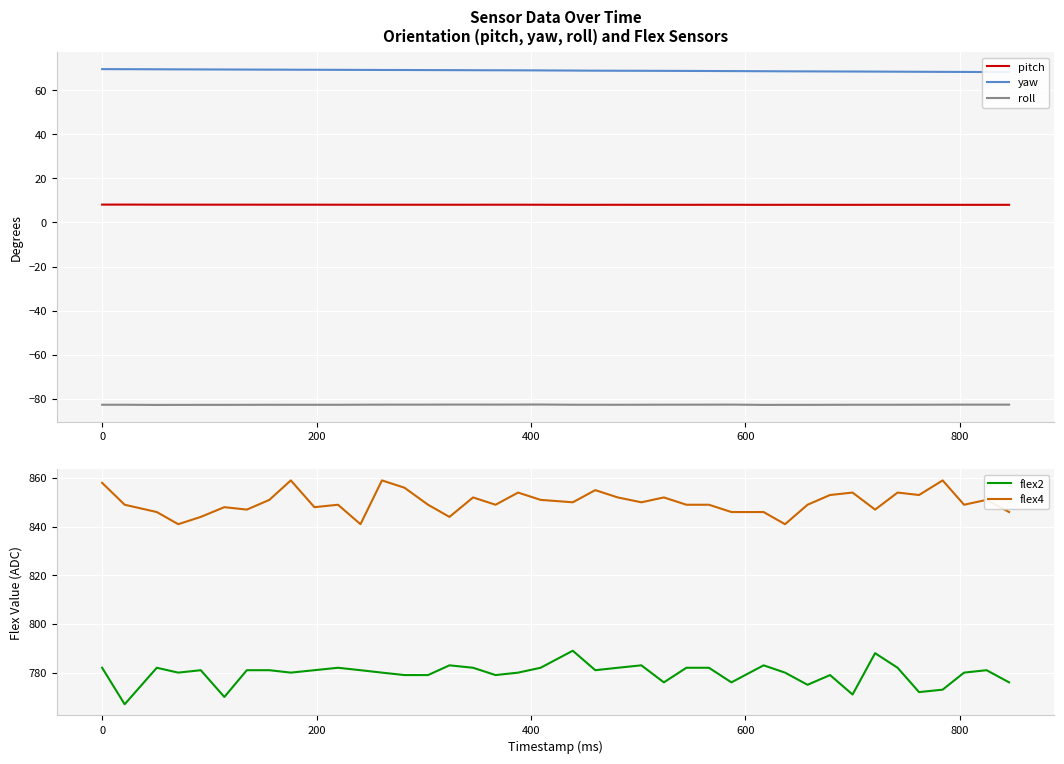

What is the maximum value for roll?

-82.5